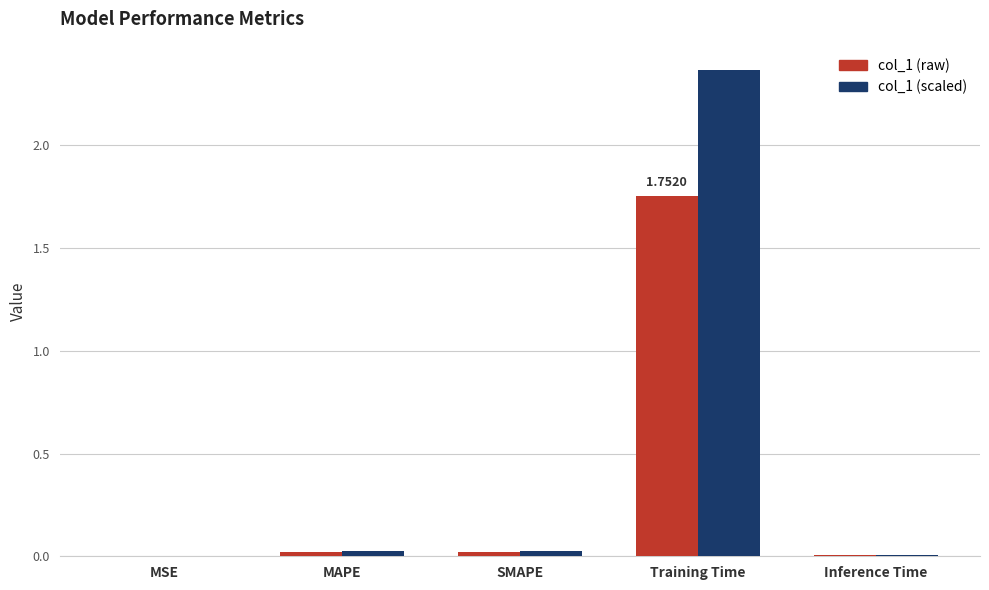

At which category is the sum across all series the highest?

Training Time